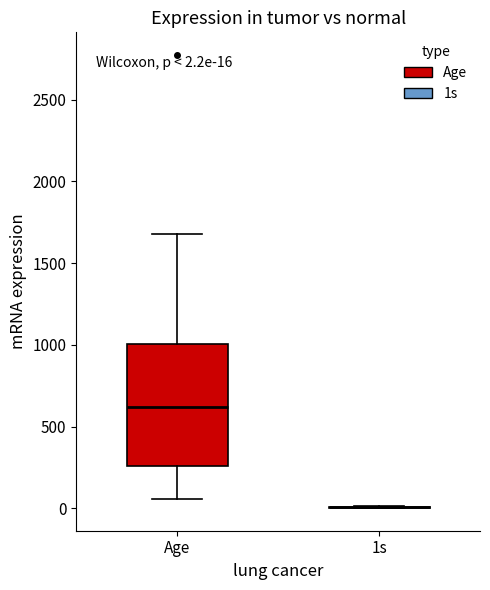

Comparing the boxes themselves (not the whiskers), which one is the tallest?

Age